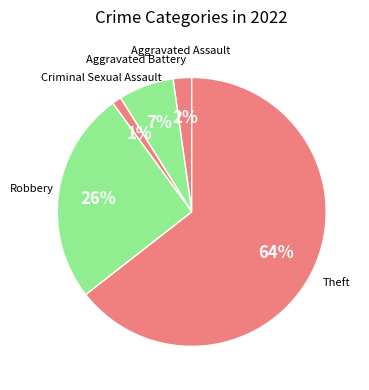

The Aggravated Battery slice represents 7% of the pie. True or false?

True